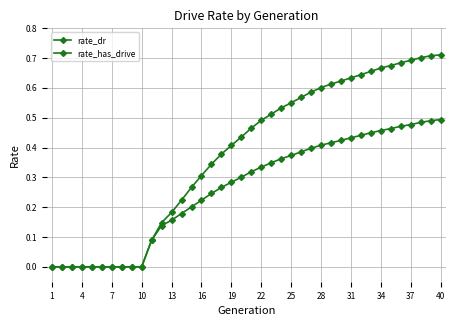

What is the maximum value for rate_dr?

0.5